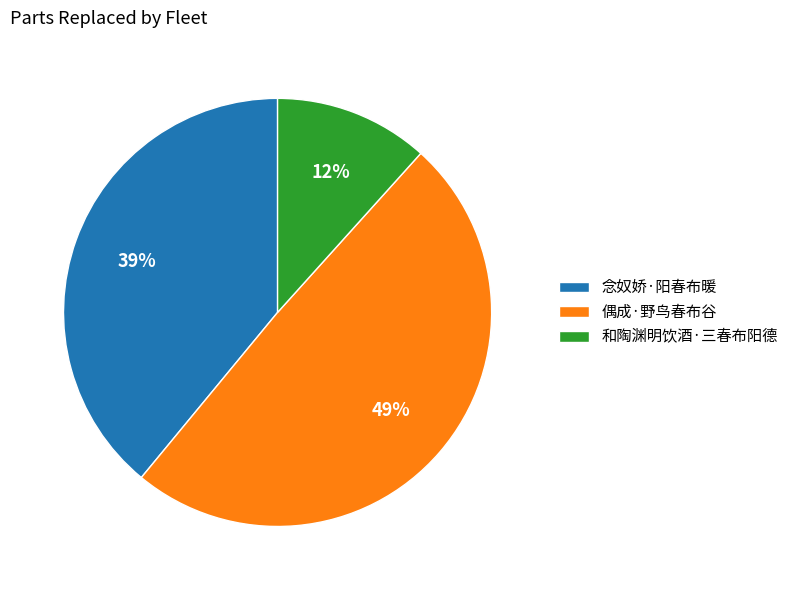

Between 念奴娇·阳春布暖 and 偶成·野鸟春布谷, which is larger?

偶成·野鸟春布谷